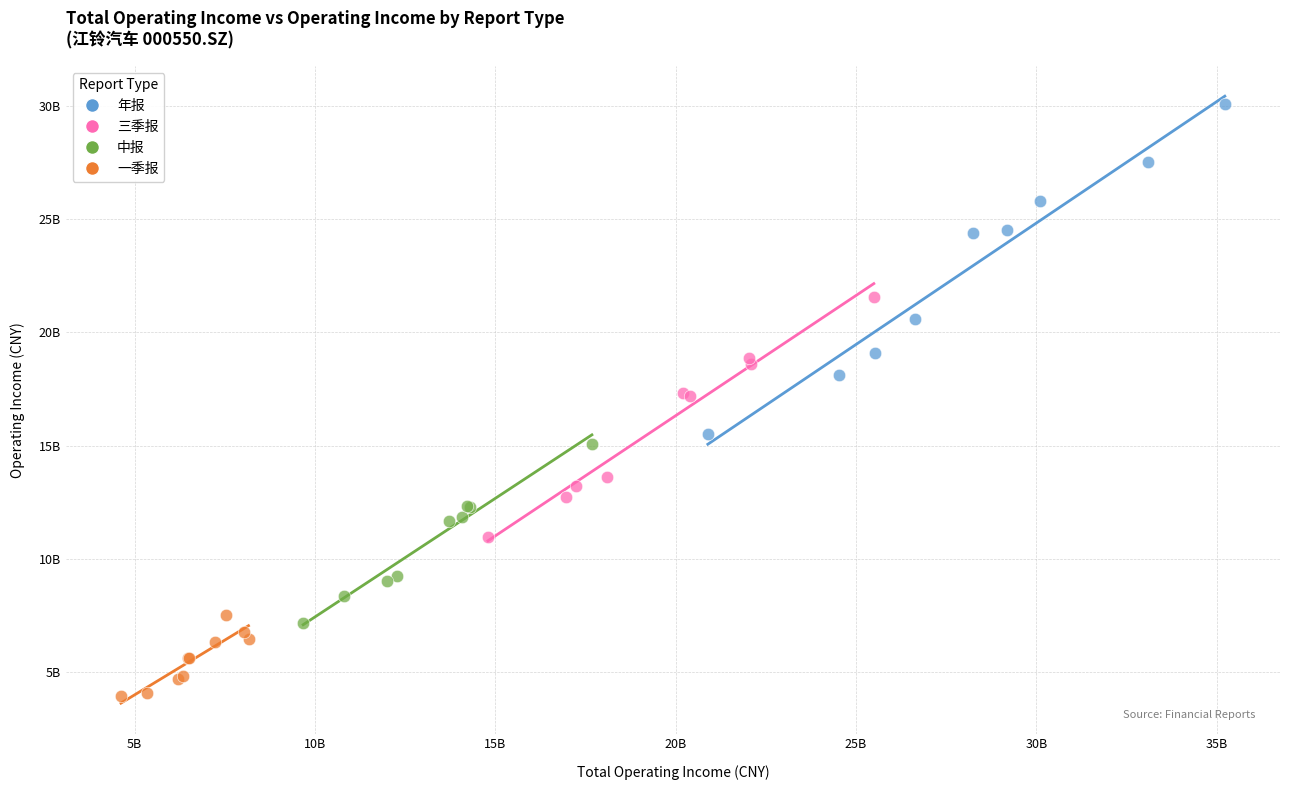

Which series contains the lowest Y value?

一季报